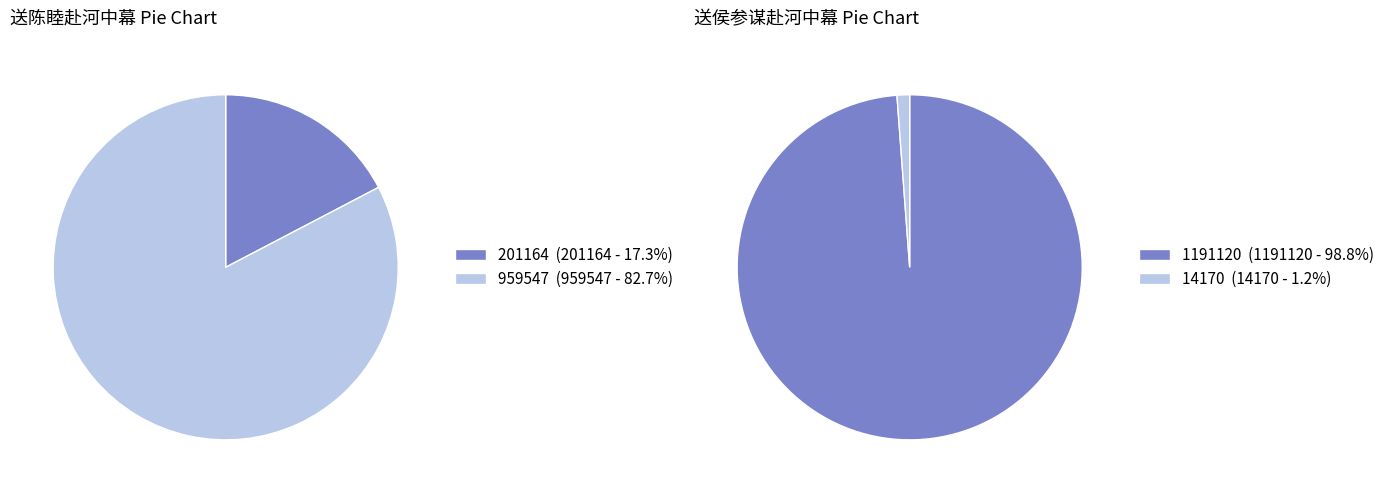

Do 送陈睦赴河中幕 and 送侯参谋赴河中幕 together represent more than half of the pie?

Yes